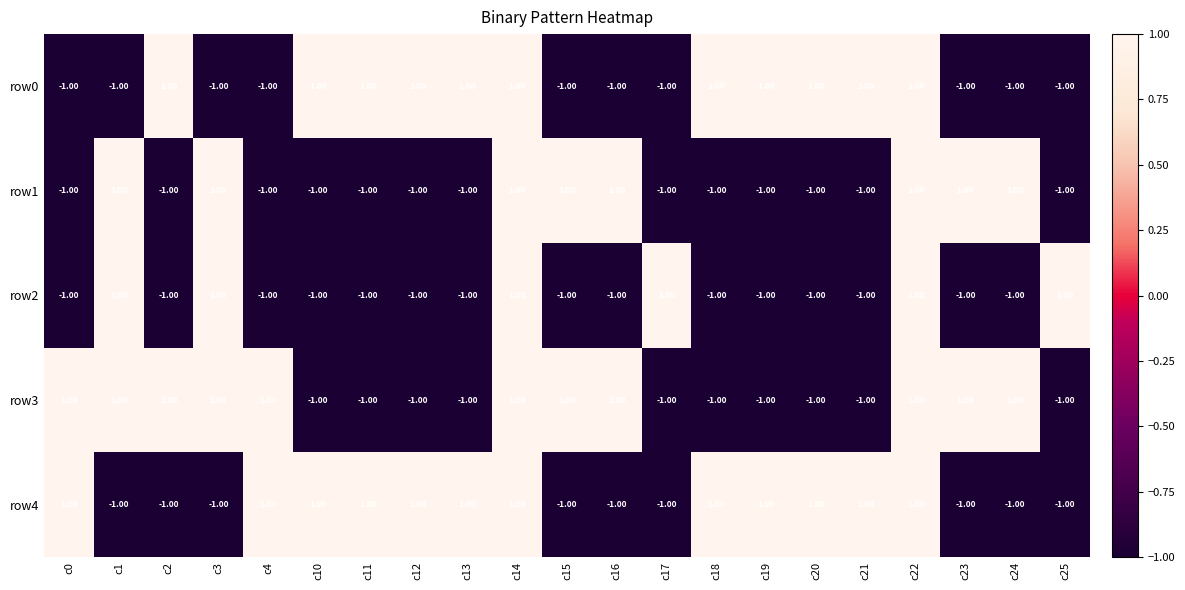

At how many categories does at least one series exceed 0?

21